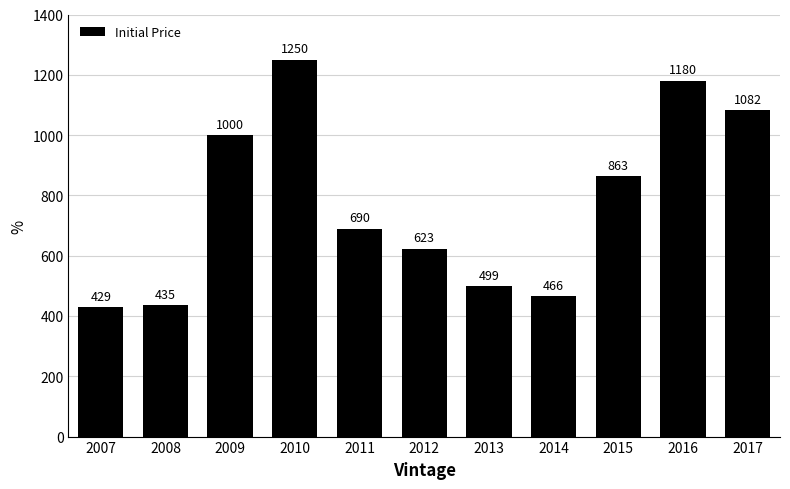

What is the average value?

774